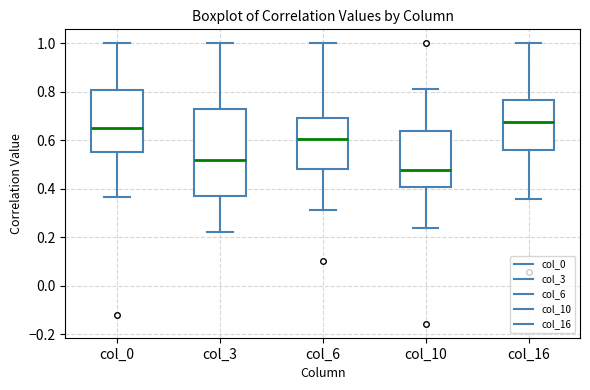

Where is the lower edge of the box for col_10 on the y-axis? The values are not printed on the chart, so give them approximately, as read against the axis.

0.40